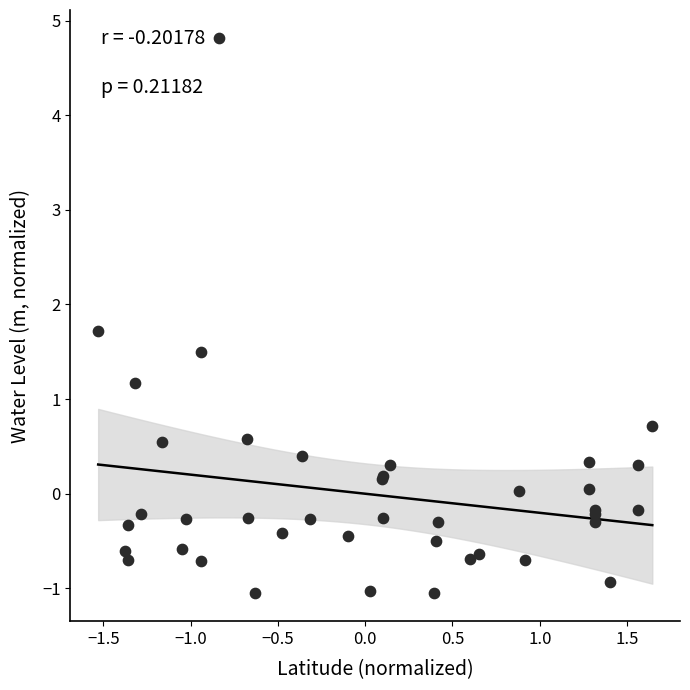

What Y value in the scatter plot is closest to 1?

1.2